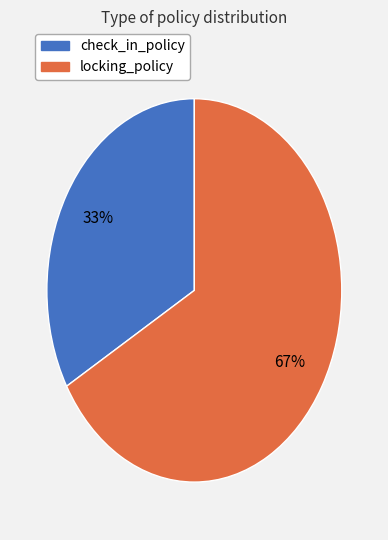

What is the majority slice?

locking_policy